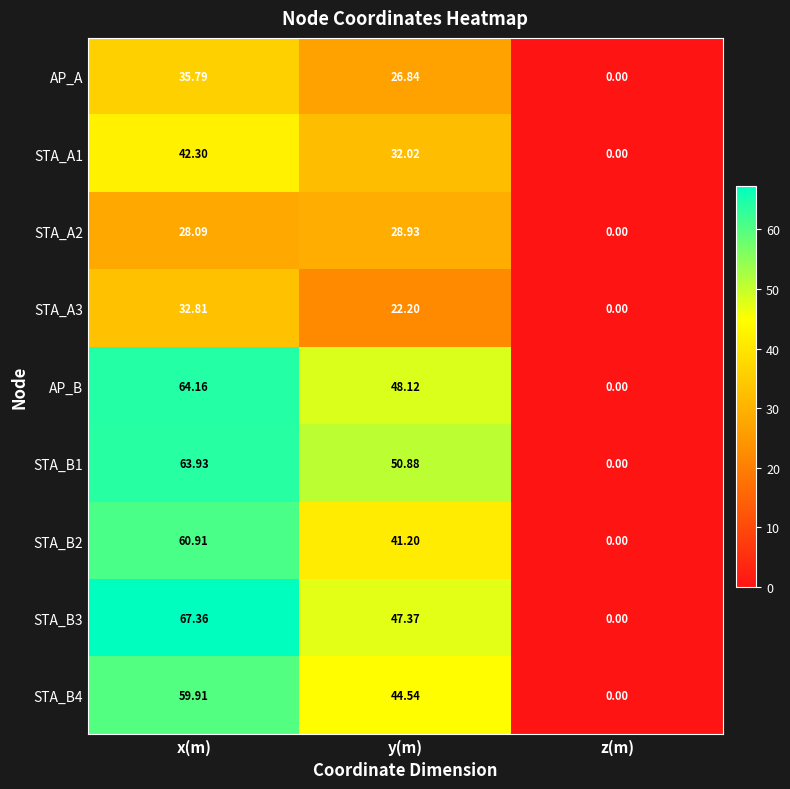

Where is STA_B1 nearest to the value 31?

y(m)